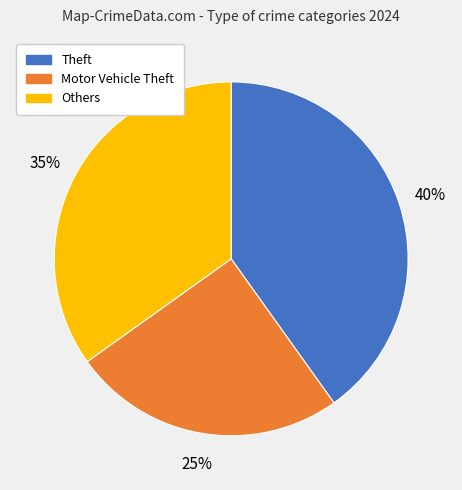

Which slice is the largest?

Theft